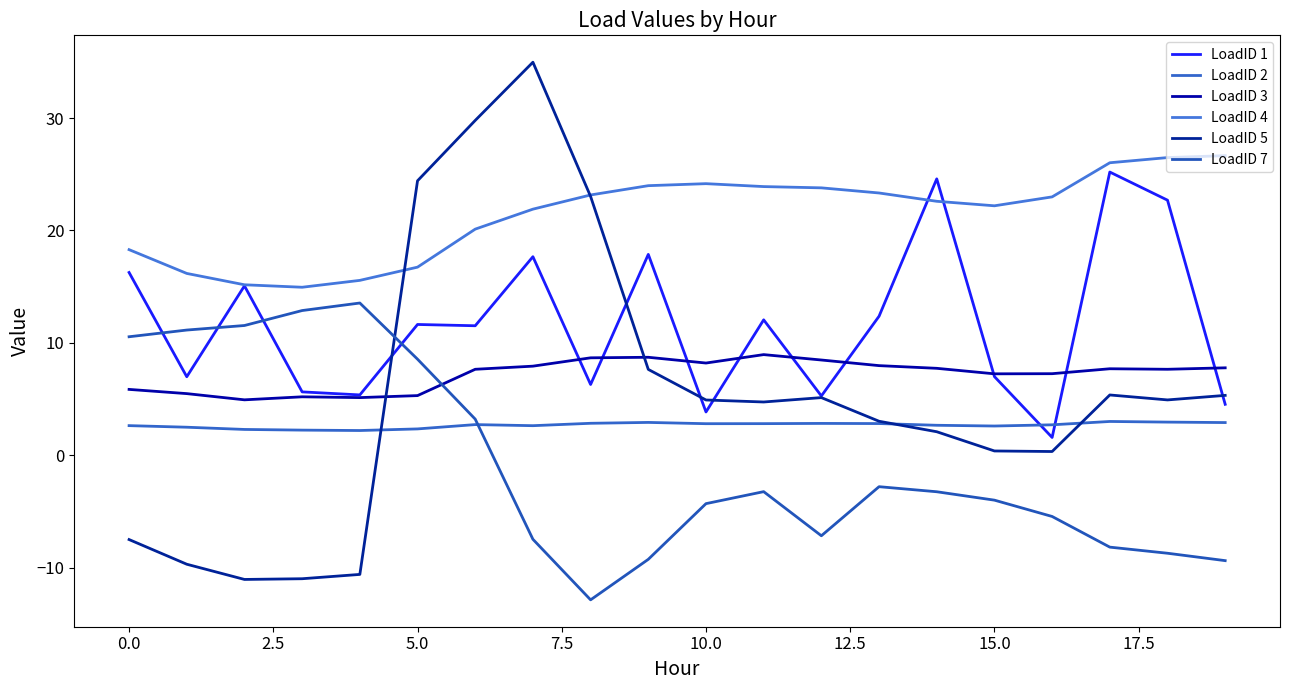

What is the sum of all LoadID 2 values?

53.3